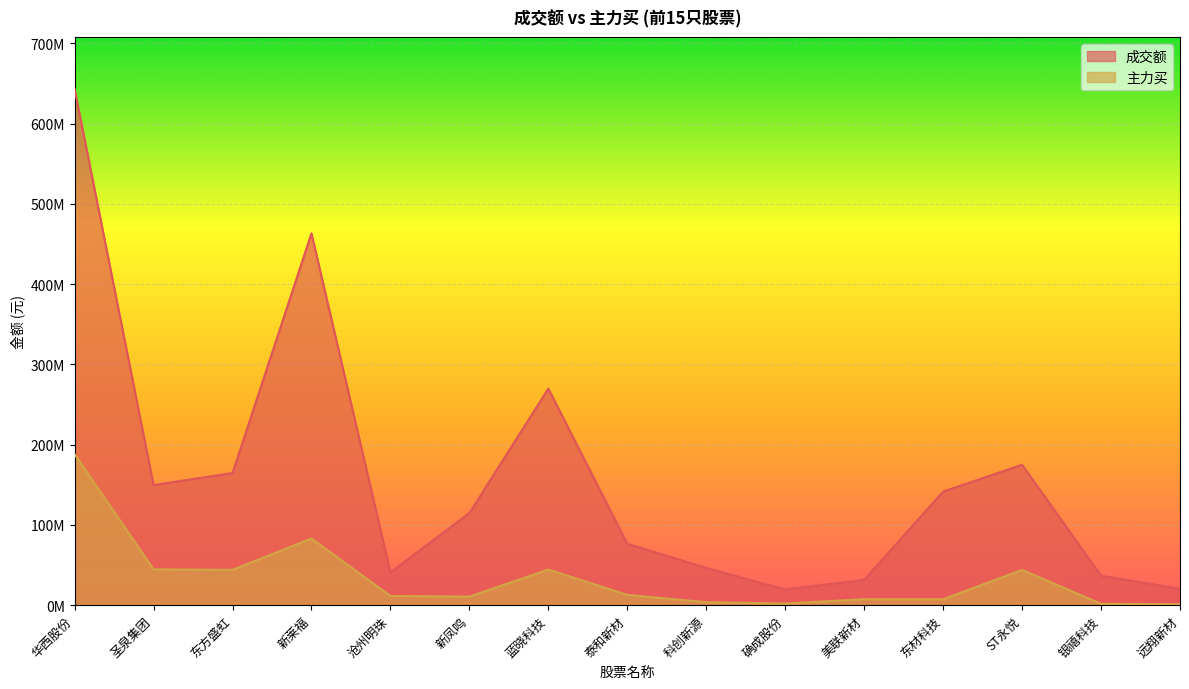

Where does the 主力买 series first go above 11551169?

华西股份